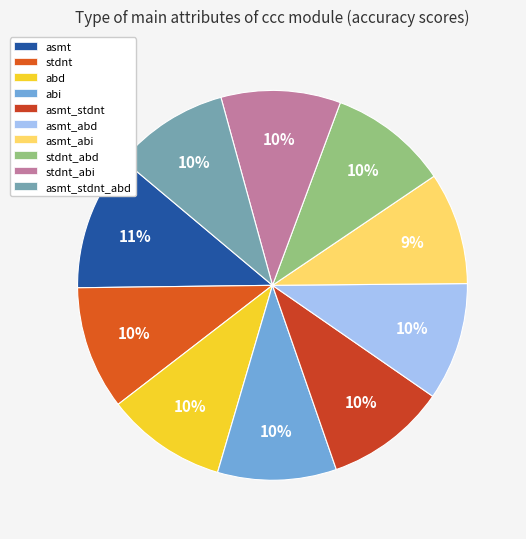

Is asmt the majority of the pie?

No